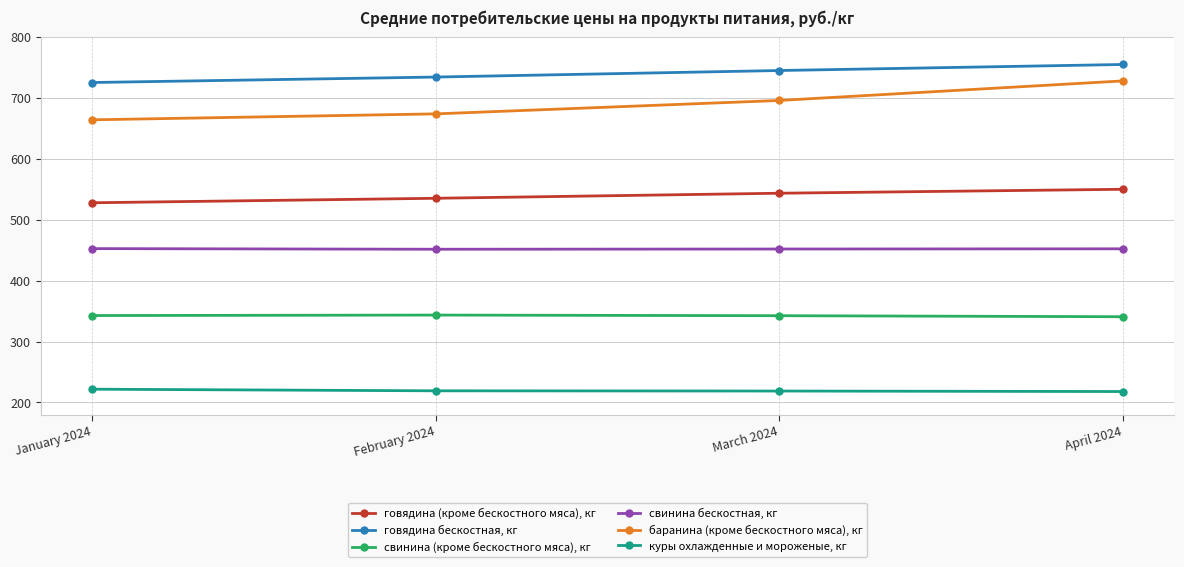

The говядина (кроме бескостного мяса), кг series shows 116.3 at March 2024. True or false?

False